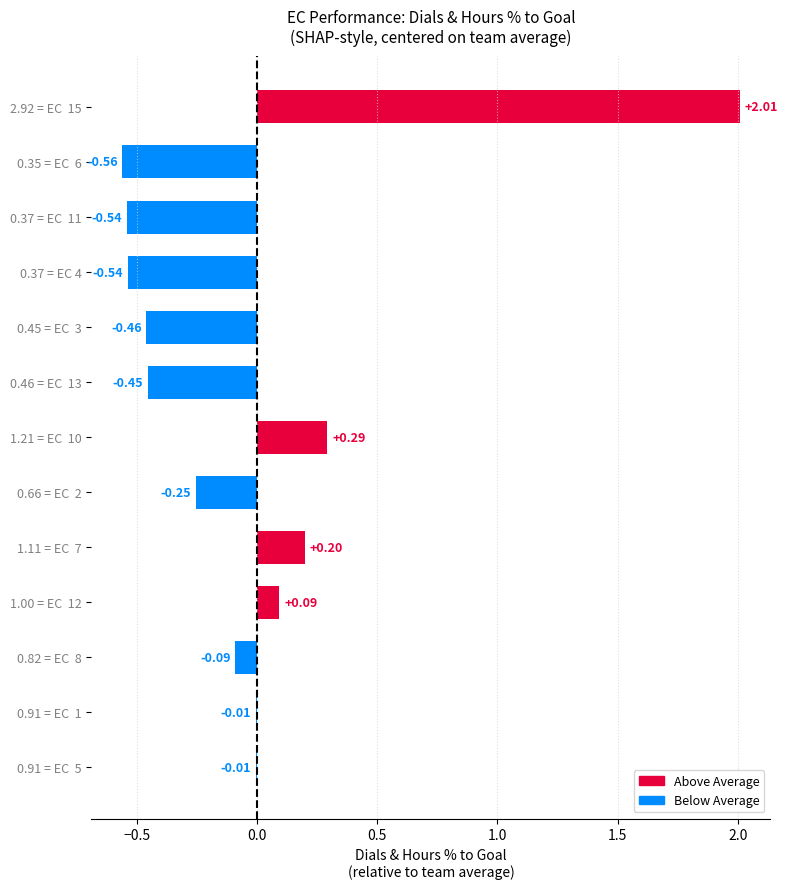

What is the change in value from 0.82 = EC  8 to 1.00 = EC  12?

+0.2